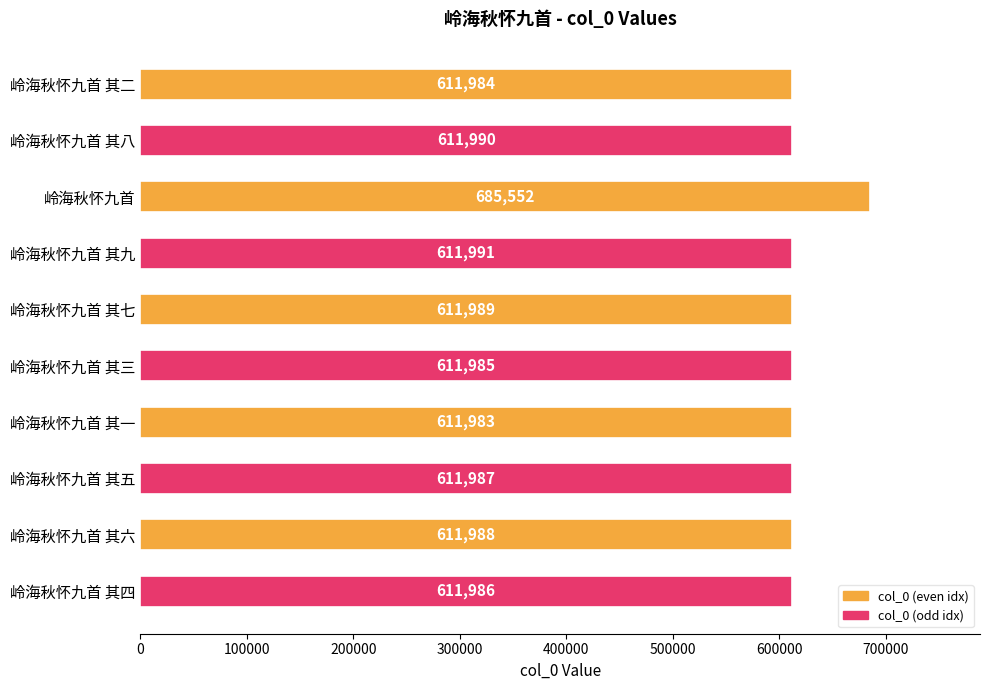

What is the value of the 8th bar from the top?

611987